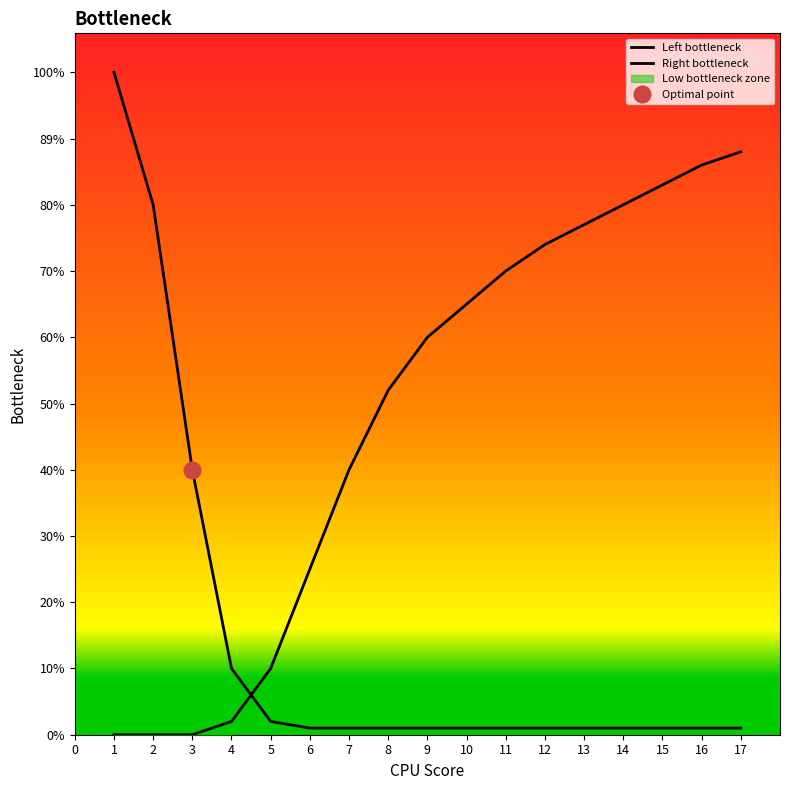

Which has a higher value, 17 or 6?

17